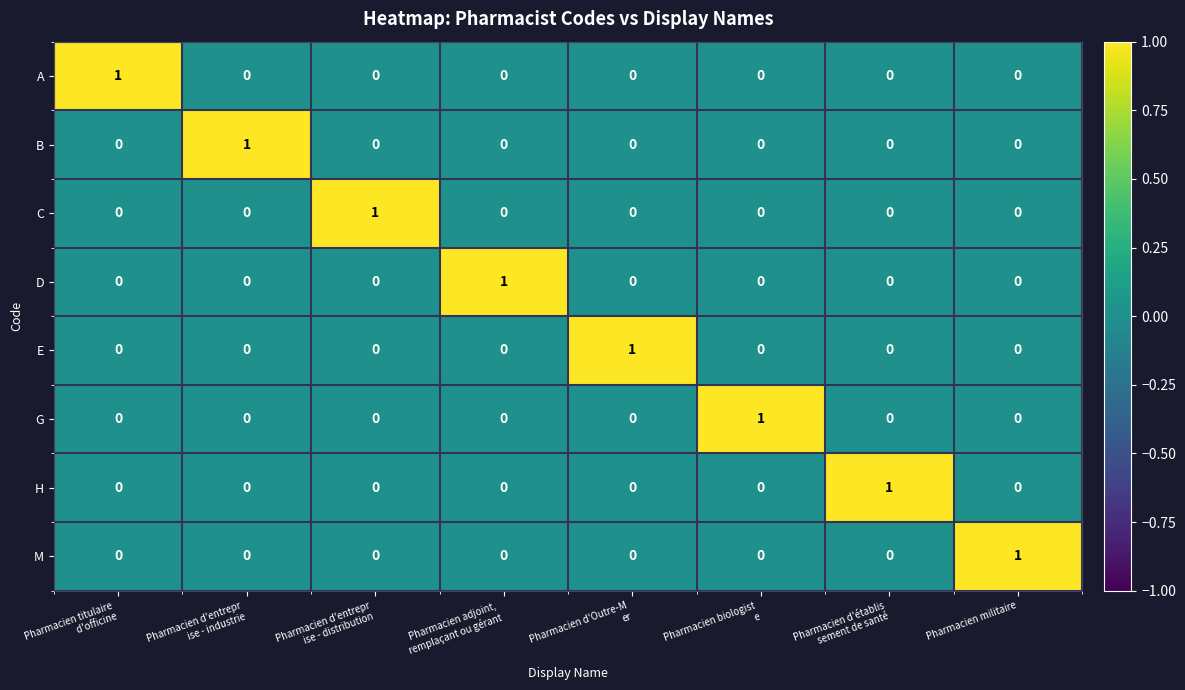

At how many categories does at least one series exceed 0?

8